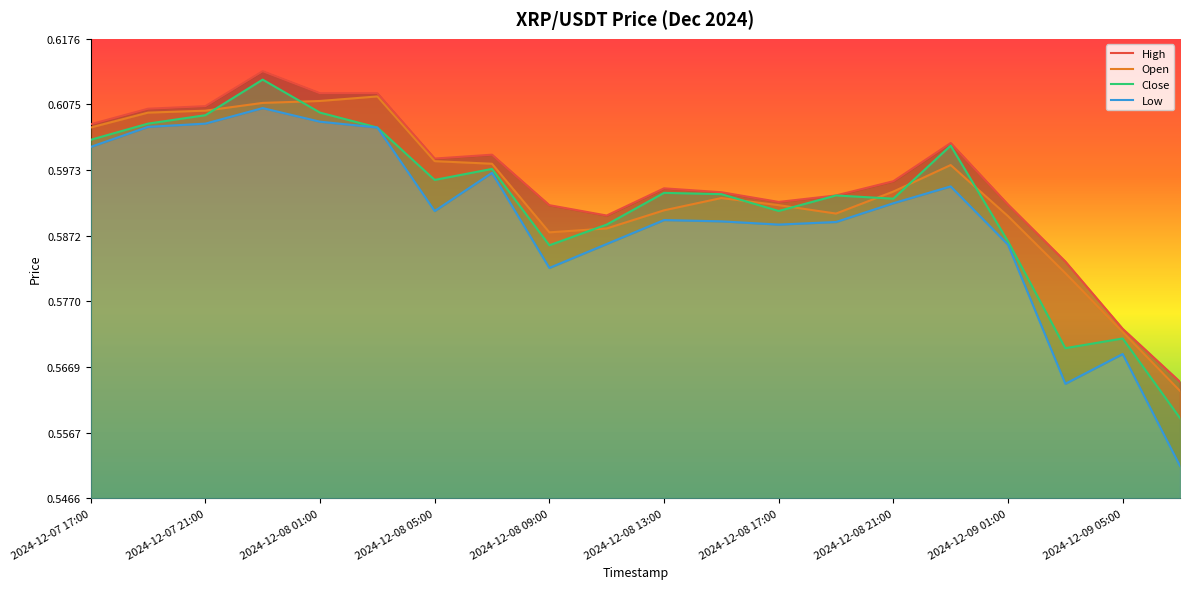

What are all the series names shown in the legend?

High, Open, Close, Low